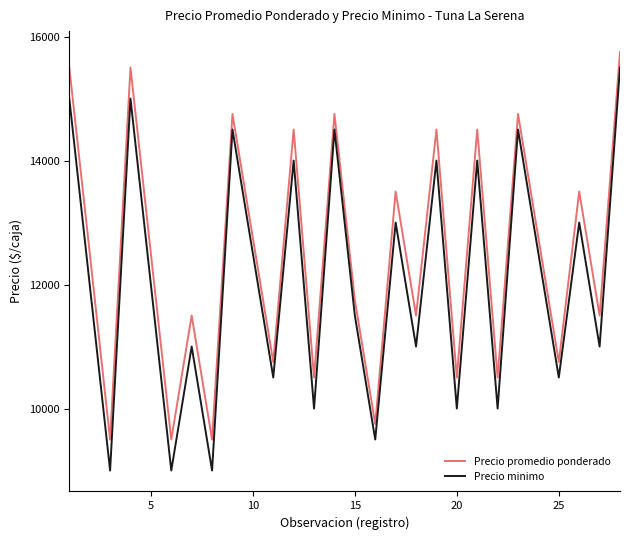

True or false: Precio promedio ponderado and Precio minimo intersect in this chart.

False